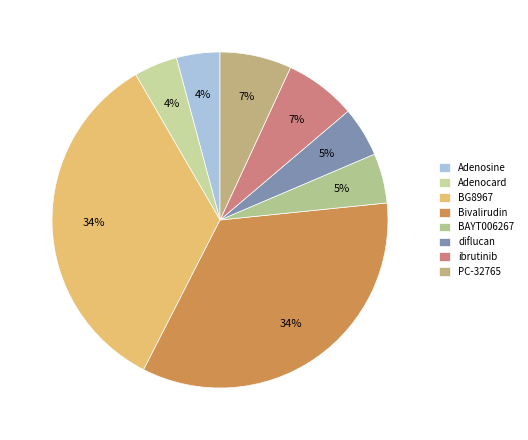

True or false: diflucan accounts for 5% of the total.

True